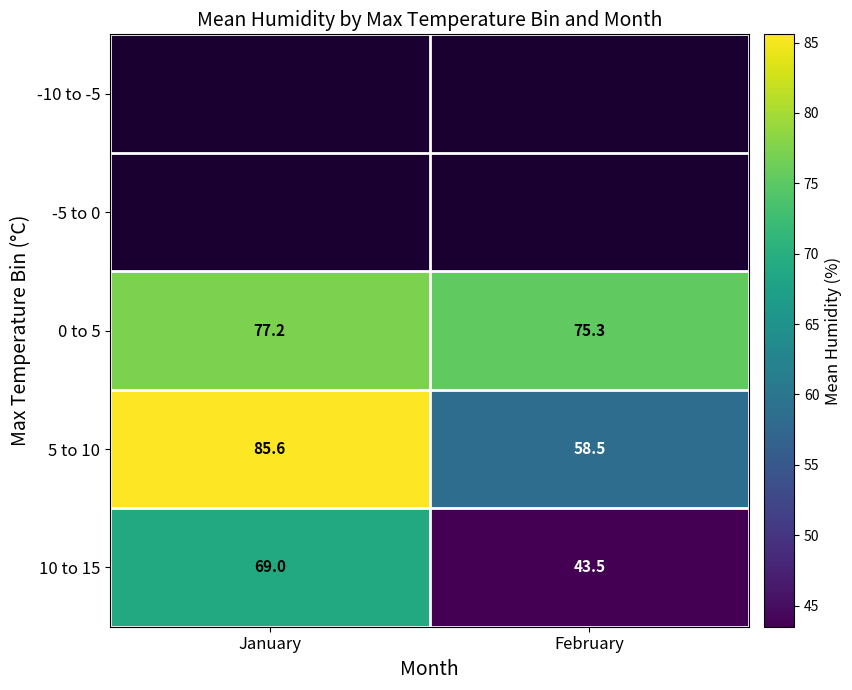

What is the smallest value displayed?

43.5